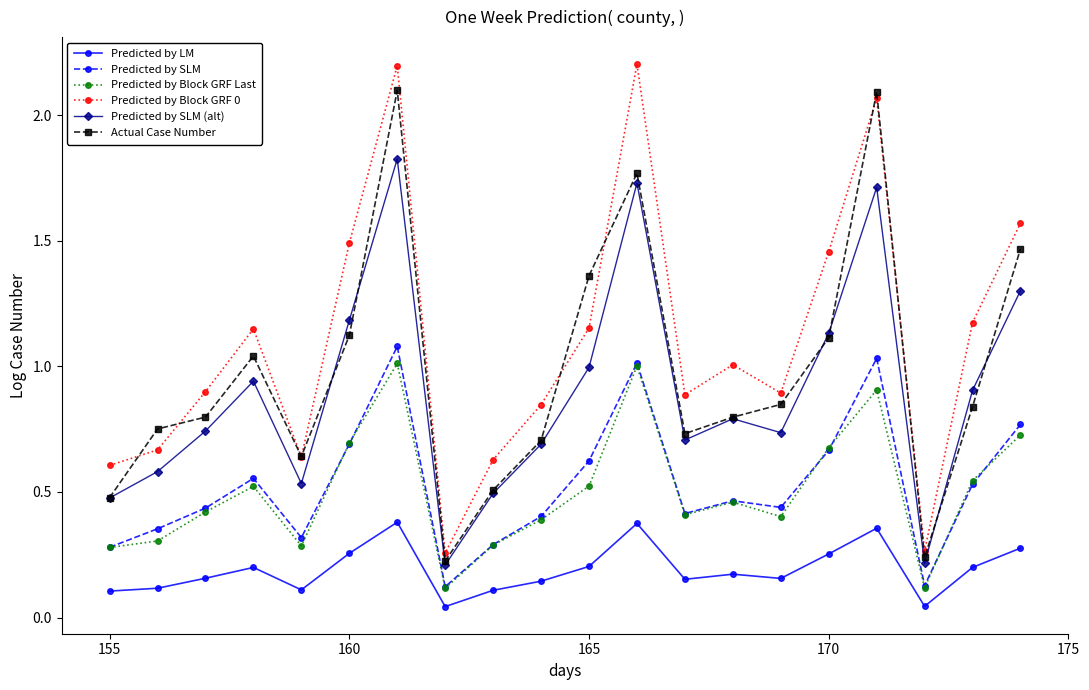

True or false: Actual Case Number and Predicted by LM cross at least once.

False